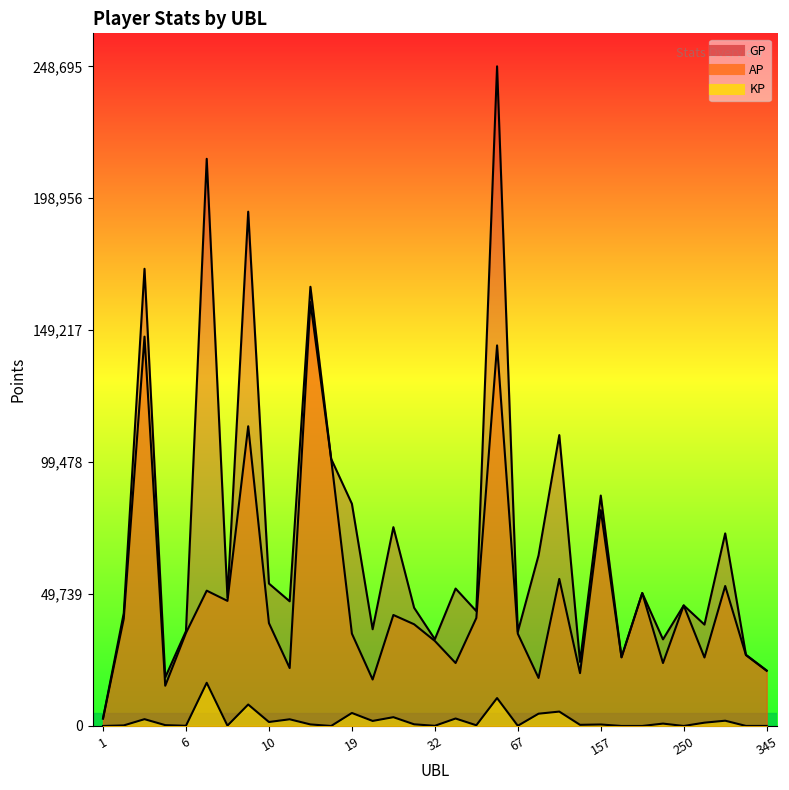

True or false: GP and AP intersect in this chart.

False